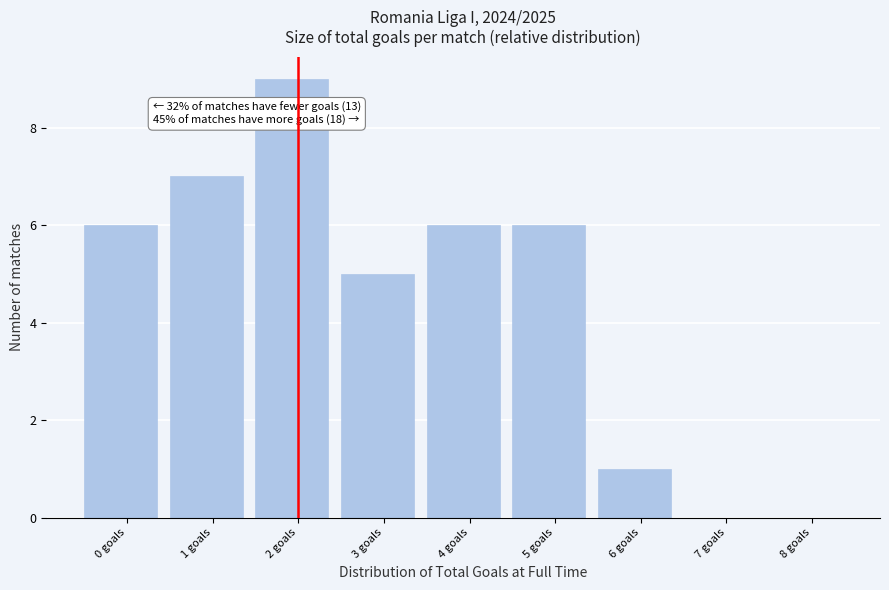

Reading left to right, extract all data points from this chart.

0 goals=6	1 goals=7	2 goals=9	3 goals=5	4 goals=6	5 goals=6	6 goals=1	7 goals=0	8 goals=0